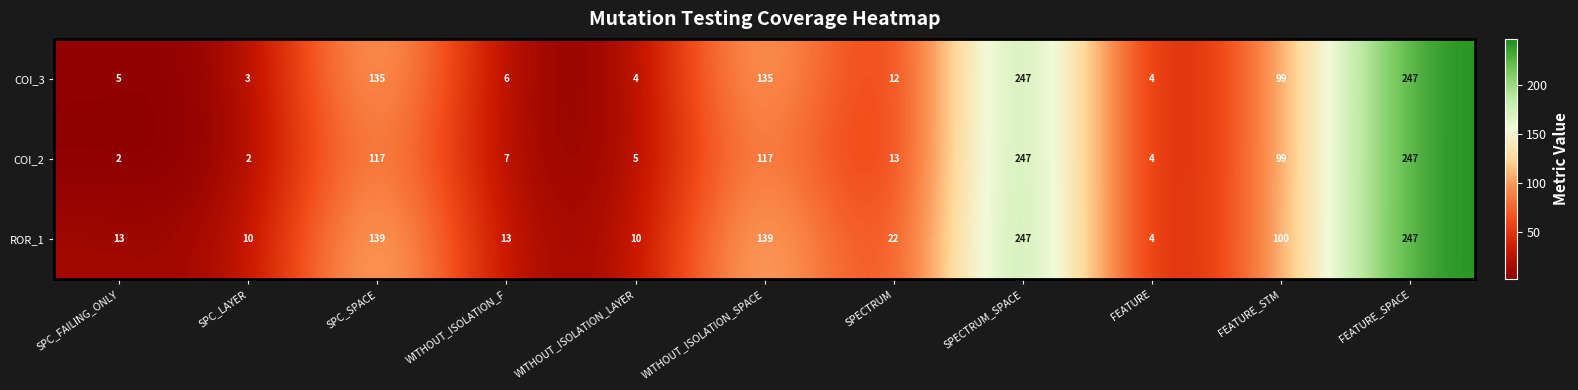

Count the number of categories in the chart.

11